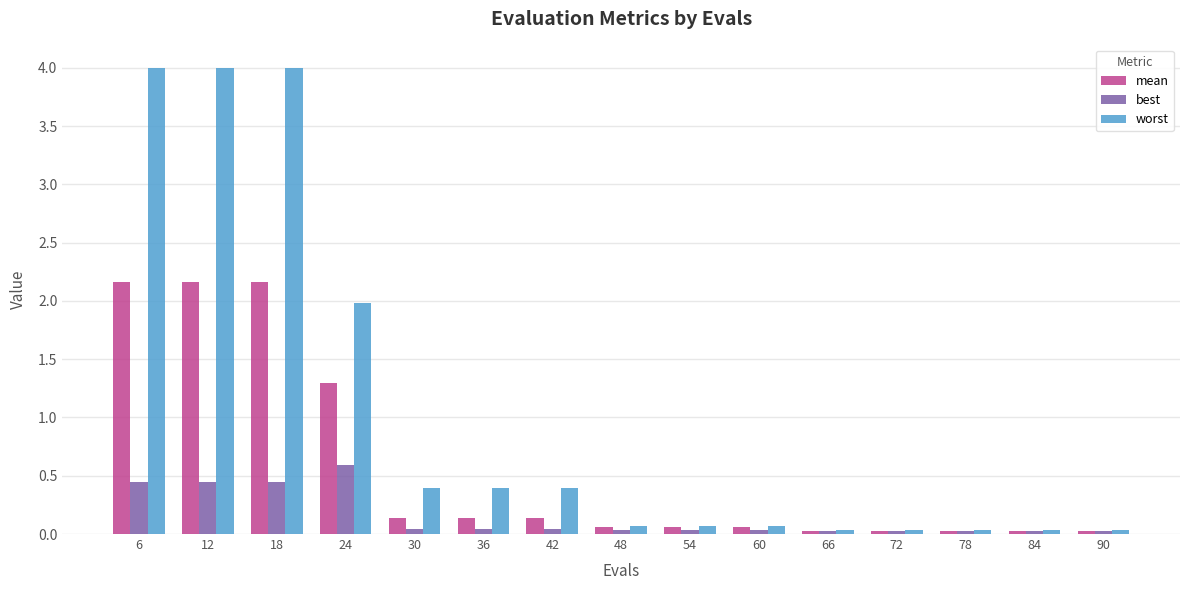

What is the highest value of the mean series?

2.2